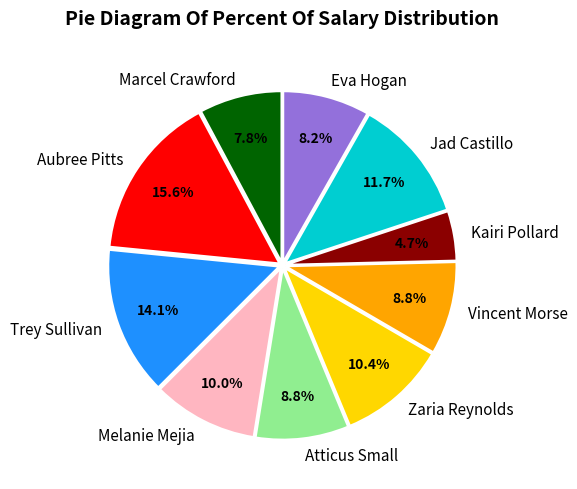

The Eva Hogan slice represents 13% of the pie. True or false?

False